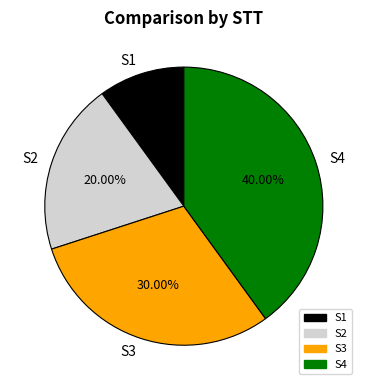

Which has a higher value, S2 or S4?

S4